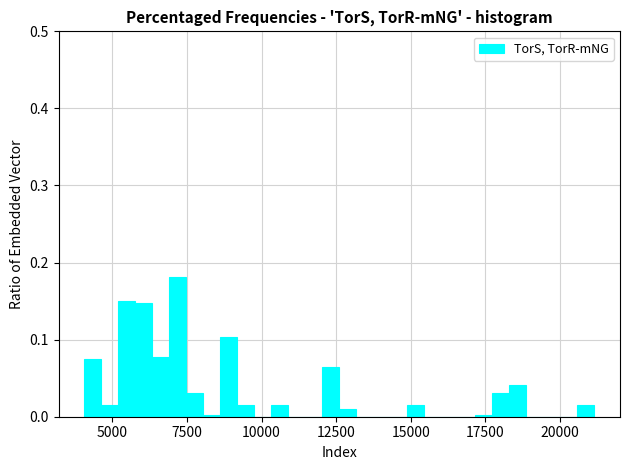

Read against the x-axis, roughly where is the centre of the tallest bar?

7000